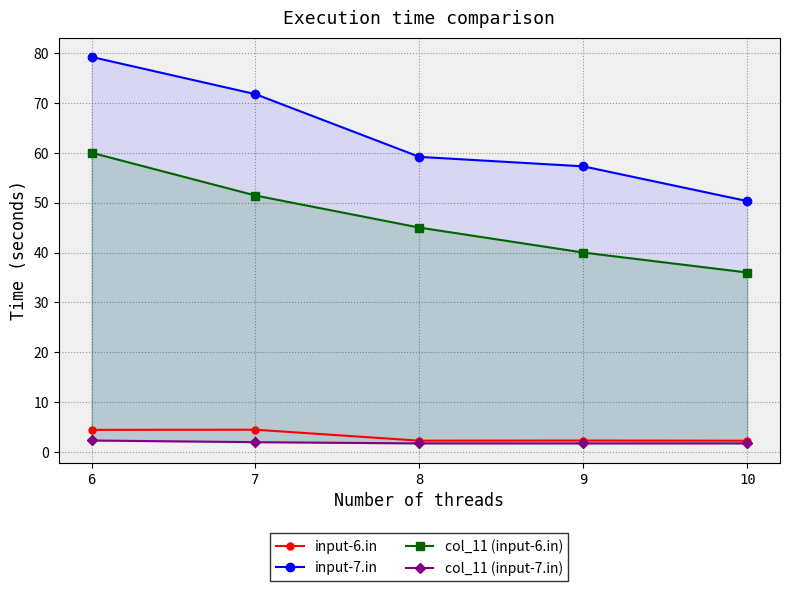

Reading left to right, what are all the values shown in this chart?

input-6.in: 6=4.5	7=4.5	8=2.3	9=2.3	10=2.3
input-7.in: 6=79.2	7=71.7	8=59.2	9=57.3	10=50.3
col_11 (input-6.in): 6=60.0	7=51.4	8=45.0	9=40.0	10=36.0
col_11 (input-7.in): 6=2.3	7=2.0	8=1.8	9=1.8	10=1.8